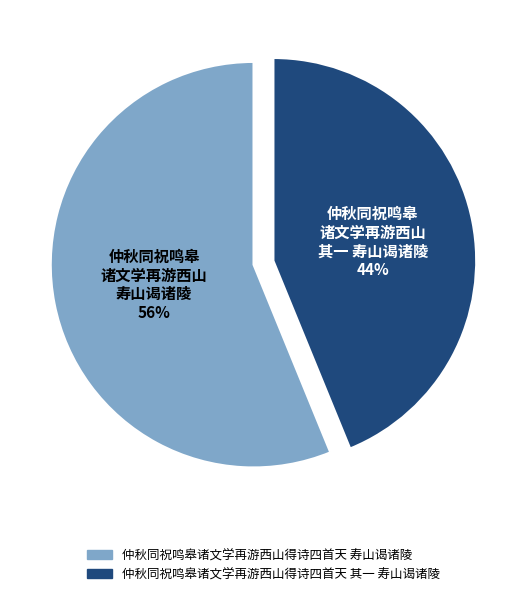

To the nearest percent, what is the difference between the 仲秋同祝鸣皋诸文学再游西山得诗四首天 寿山谒诸陵 and 仲秋同祝鸣皋诸文学再游西山得诗四首天 其一 寿山谒诸陵 slice percentages?

12%